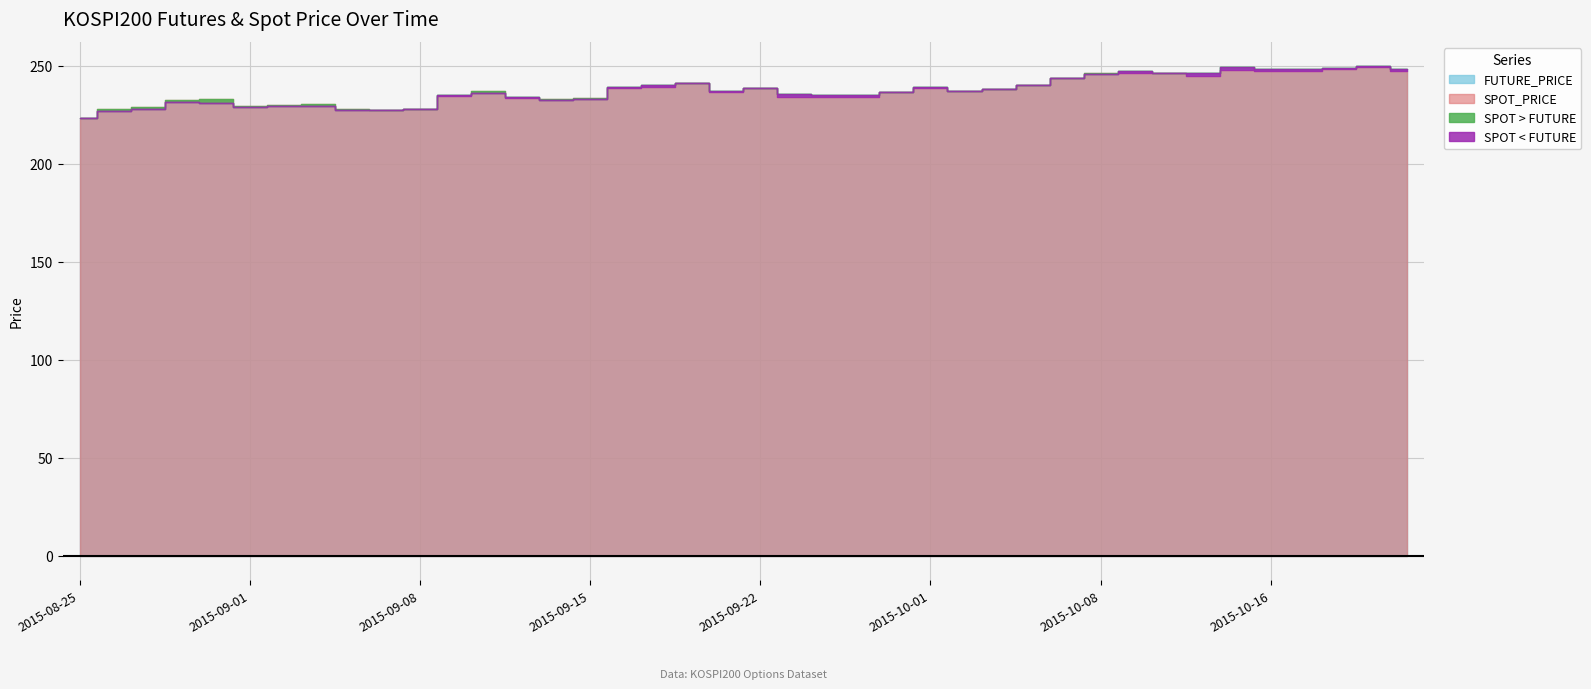

How many times do SPOT_PRICE and FUTURE_PRICE cross each other?

13